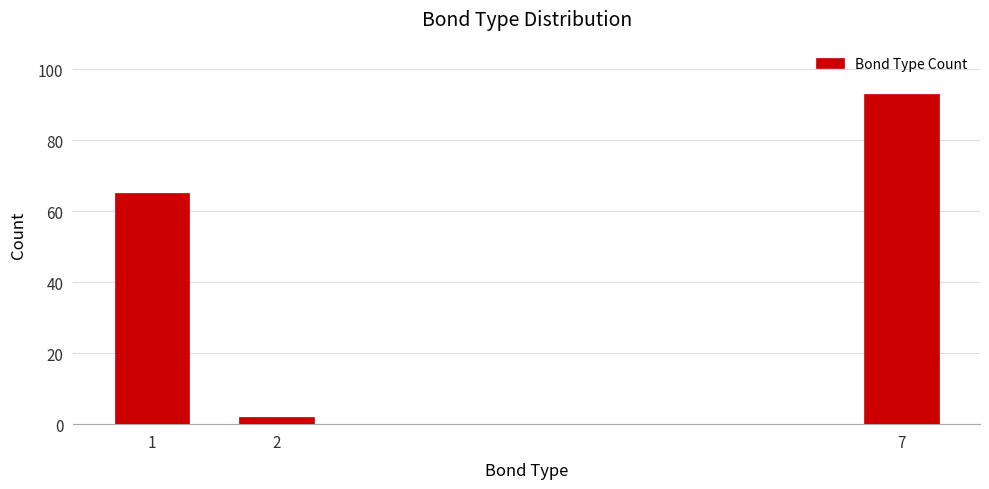

Reading right to left, what are all the values shown in this chart?

93	2	65